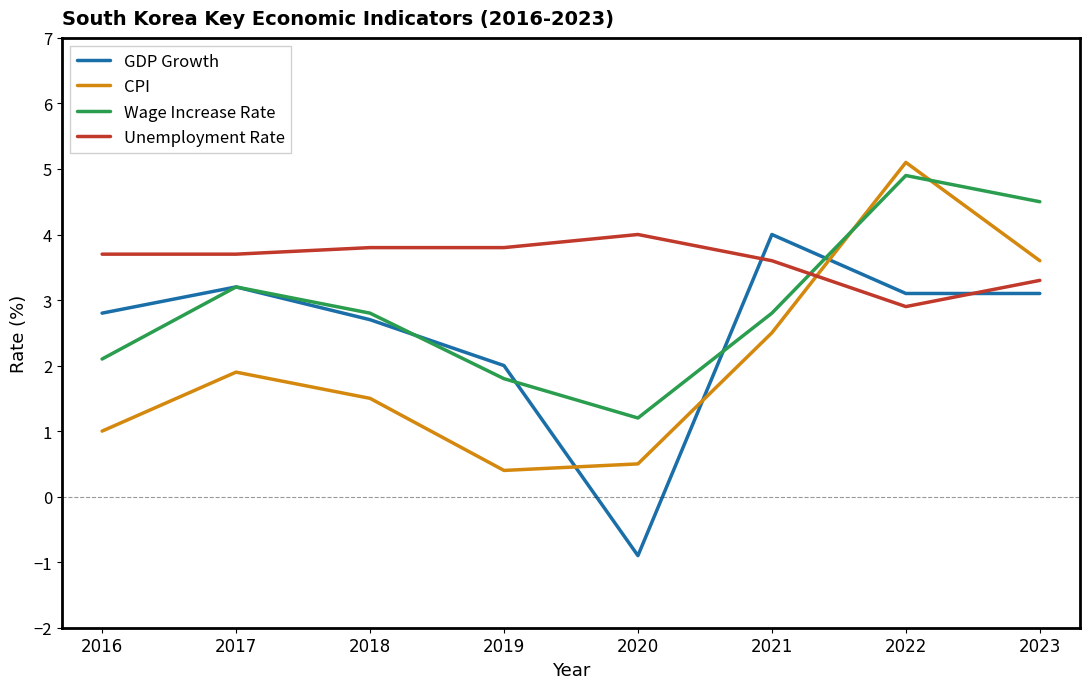

Which series has the largest total across all categories?

Unemployment Rate